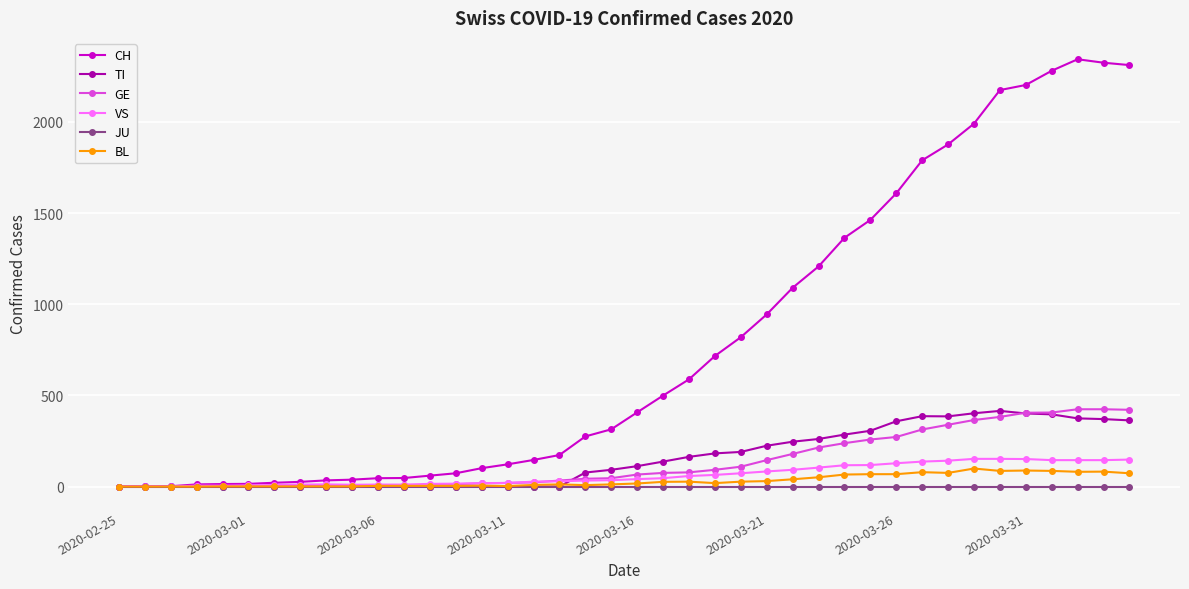

At how many categories does at least one series exceed 1172?

13